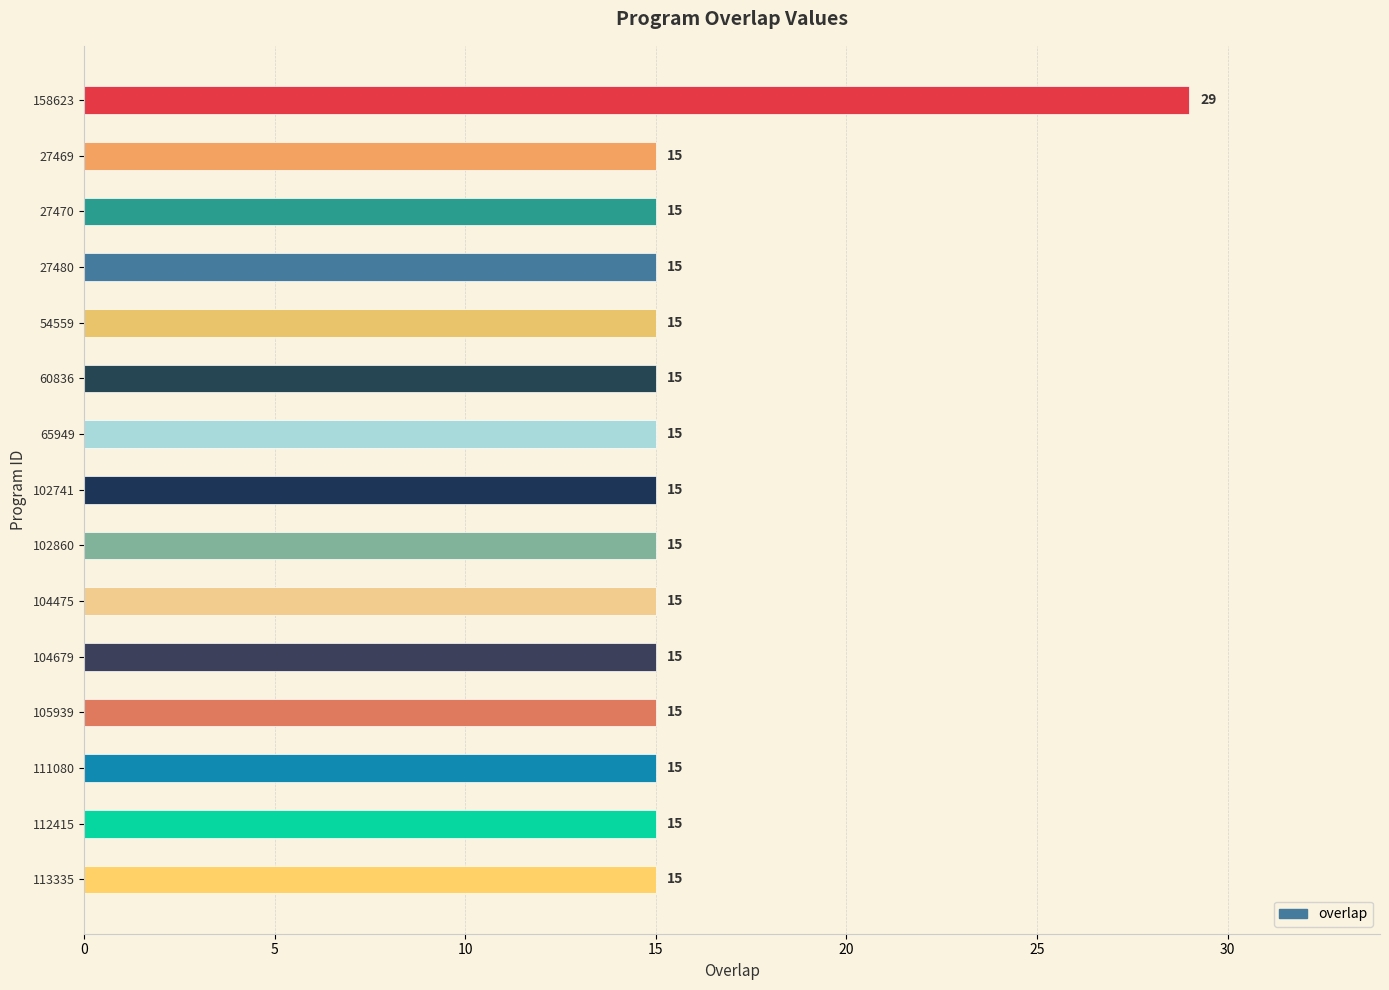

What is the value of the 7th bar from the top?

15